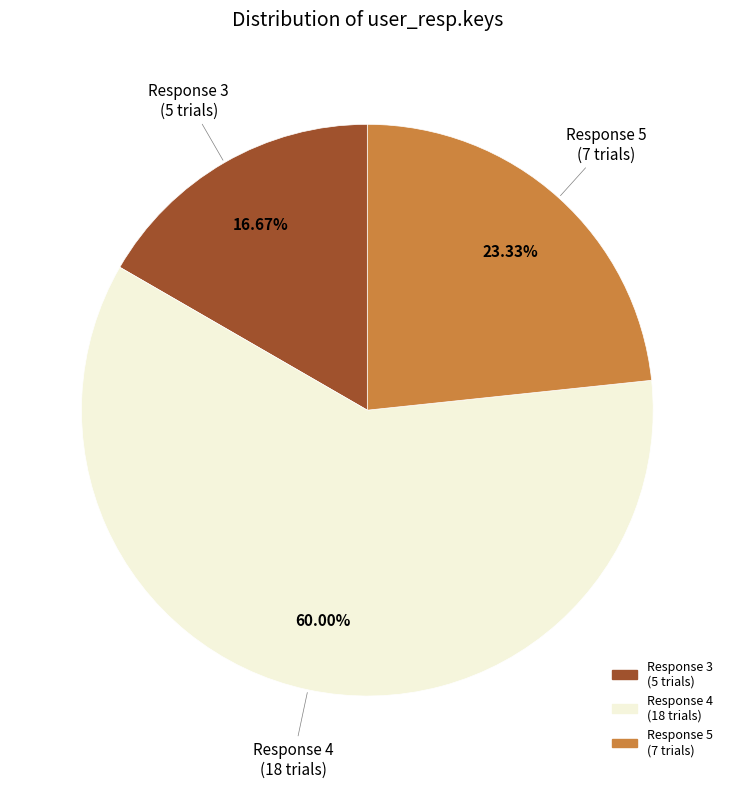

Is there a majority slice in this chart?

Yes